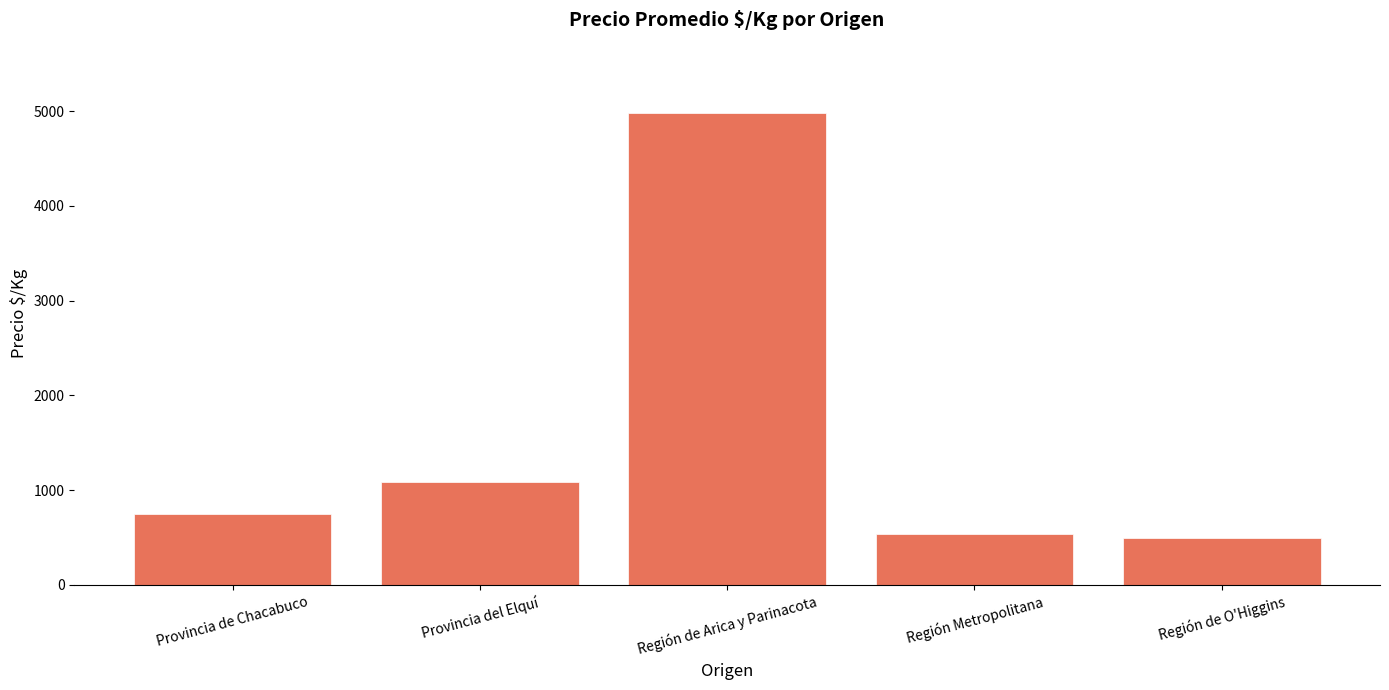

True or false: the data shows 1083 at Provincia del Elquí.

True